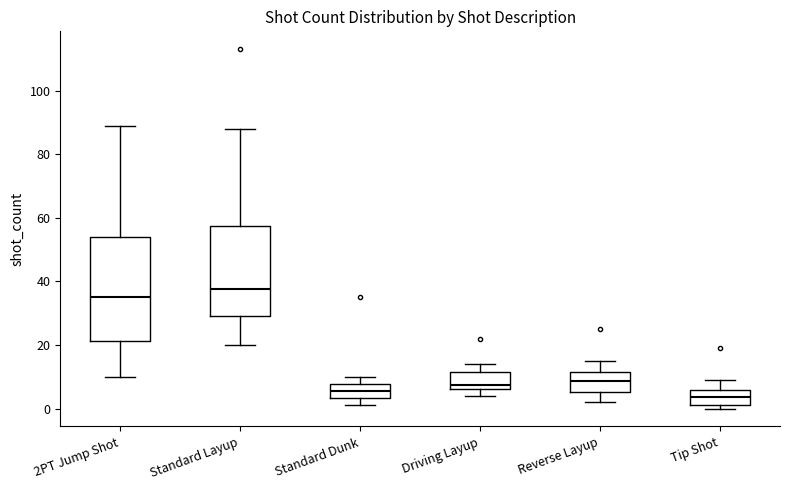

Where does the upper whisker of the box for Tip Shot end on the y-axis? The values are not printed on the chart, so give them approximately, as read against the axis.

10